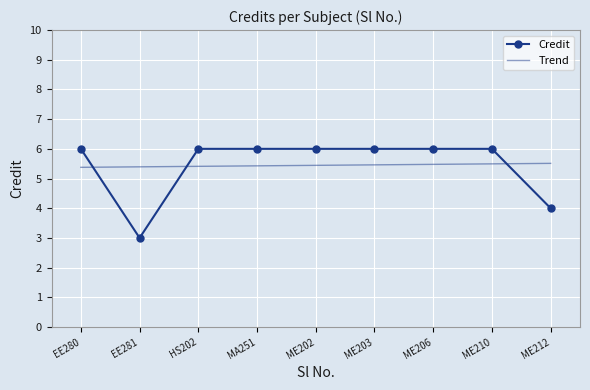

Which series ends up on top after the final intersection of Credit and Trend?

Trend